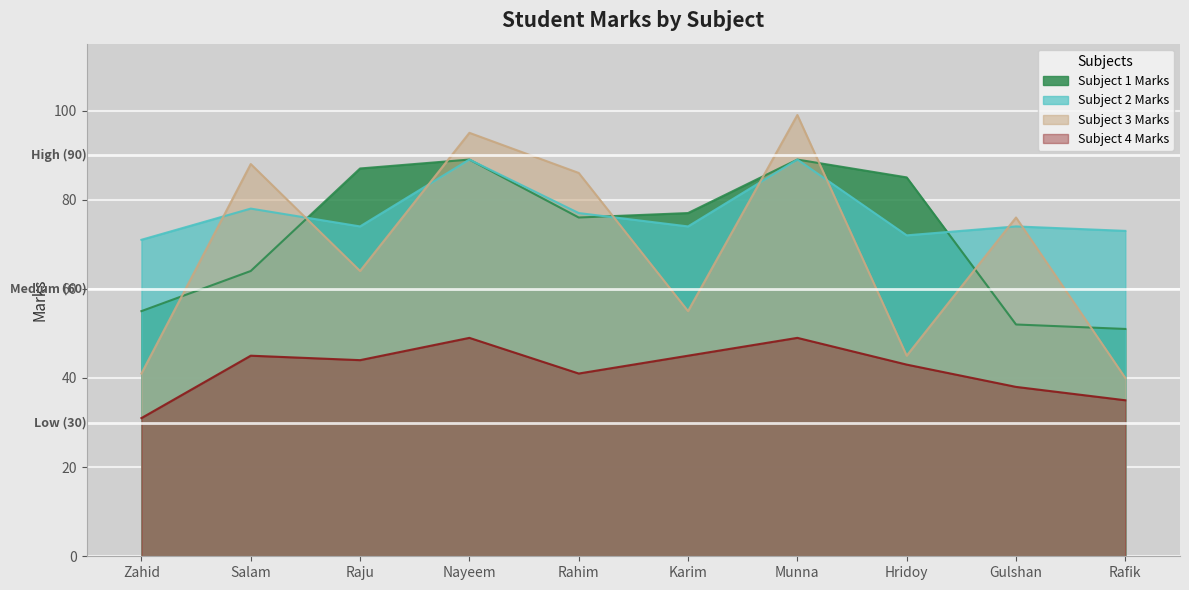

What is the difference between the Subject 2 Marks values at Salam and Nayeem?

11